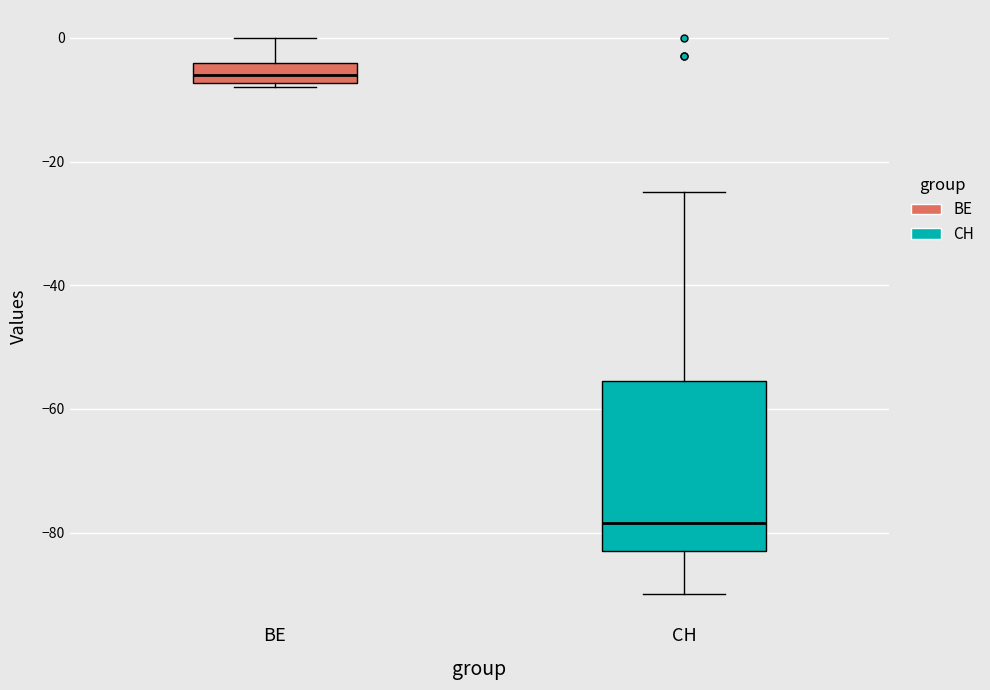

Reading left to right, read every box against the y-axis: the position of its median line, the range the box covers, and the ends of its whiskers. The values are not printed on the chart, so give them approximately, as read against the axis.

BE: median -6, box -8 to -4, whiskers -8 (just below the box's lower edge) to 0
CH: median -78, box -82 to -56, whiskers -90 to -24